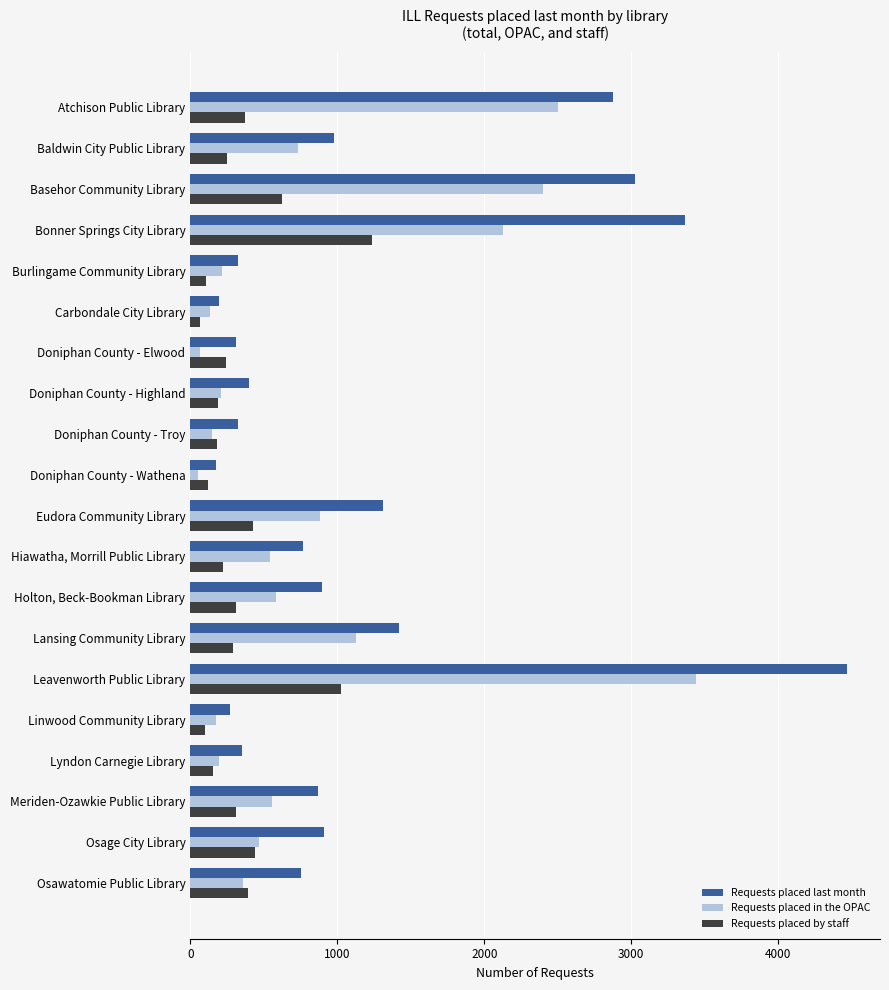

What is the difference between the maximum and minimum values in the Requests placed in the OPAC series?

3386